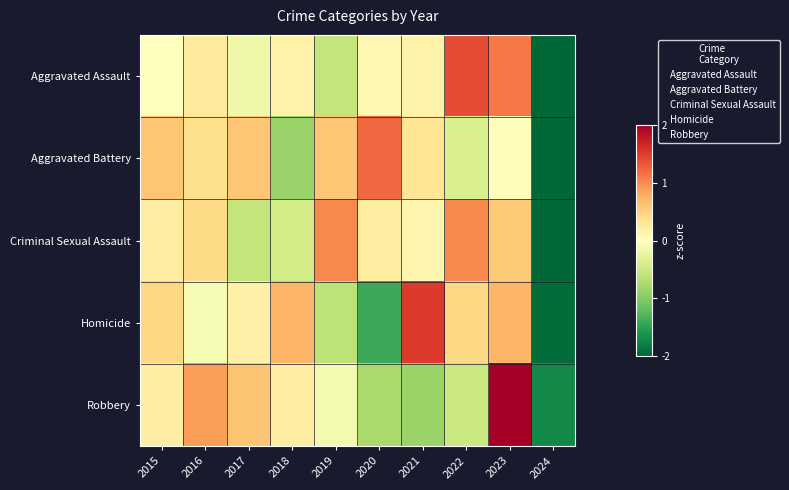

Between 2022 and 2017, which is larger?

2022